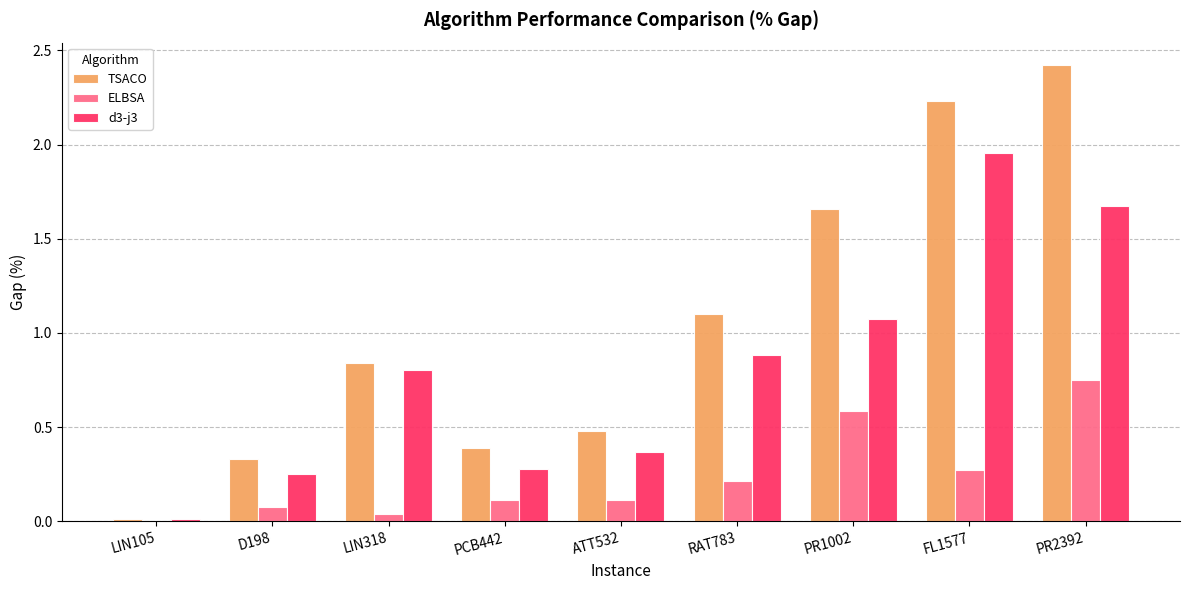

How many distinct data groups are displayed?

3